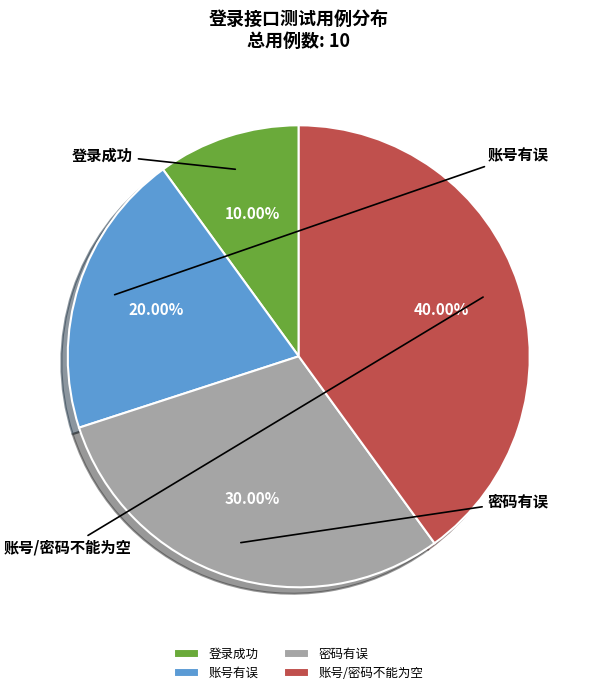

What is the total percentage of 账号/密码不能为空 and 登录成功?

50.0%